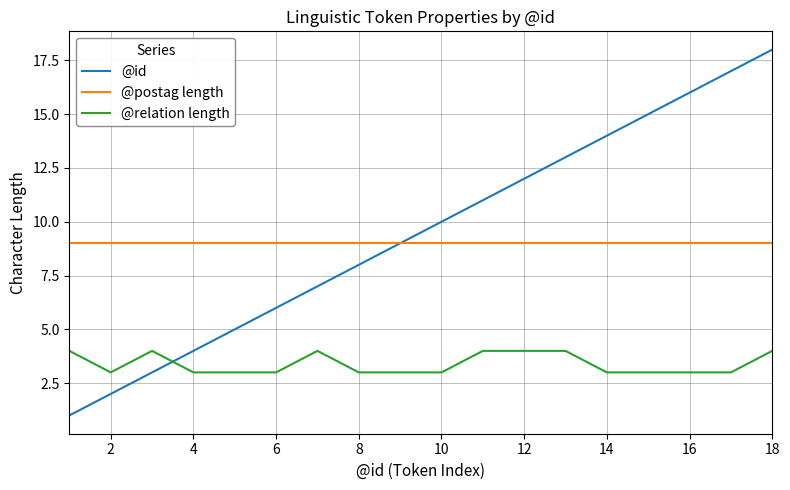

What is the sum of all @relation length values?

61